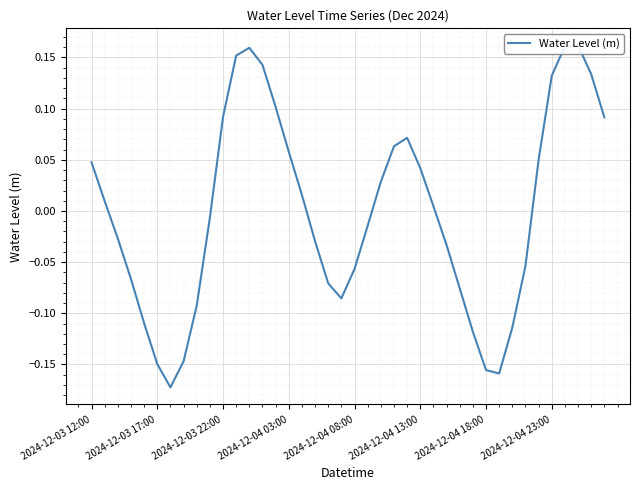

At which category does the chart reach its peak across all series?

37